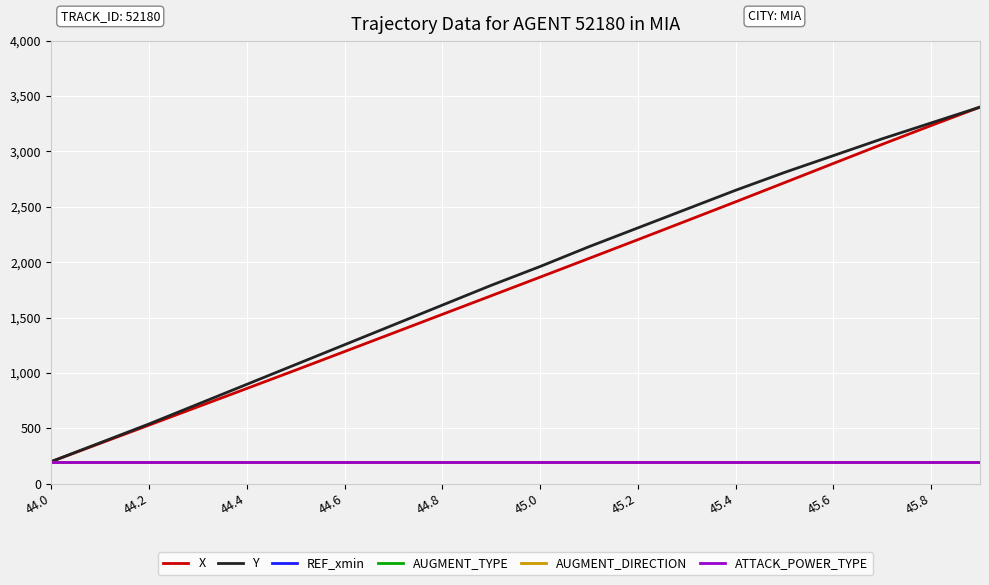

Does the chart have visible grid lines?

Yes